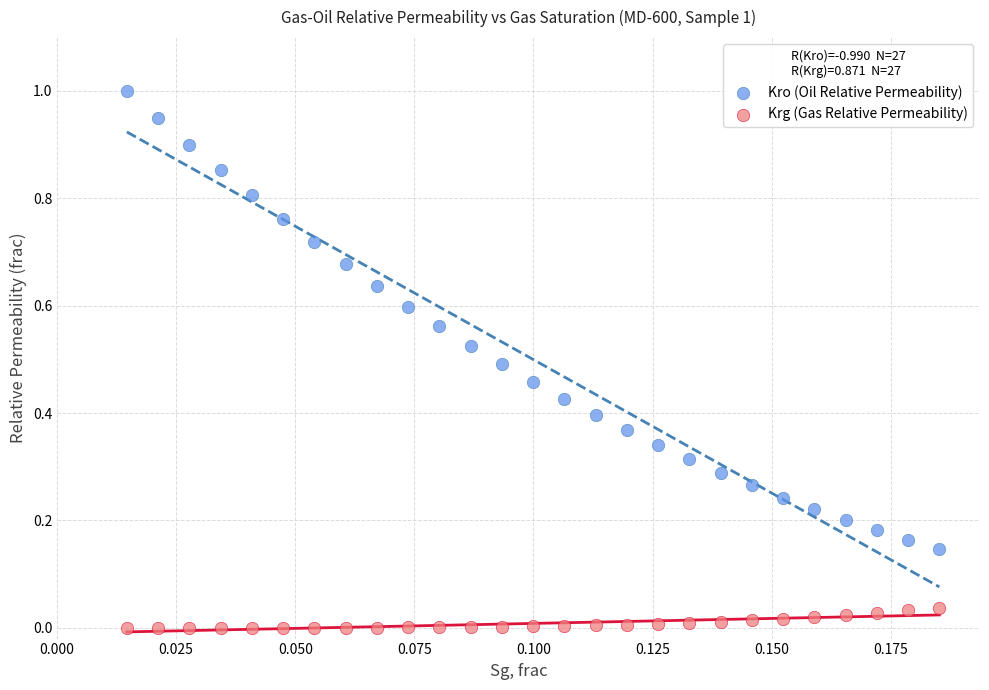

Which series contains the lowest Y value?

Krg (Gas Relative Permeability)